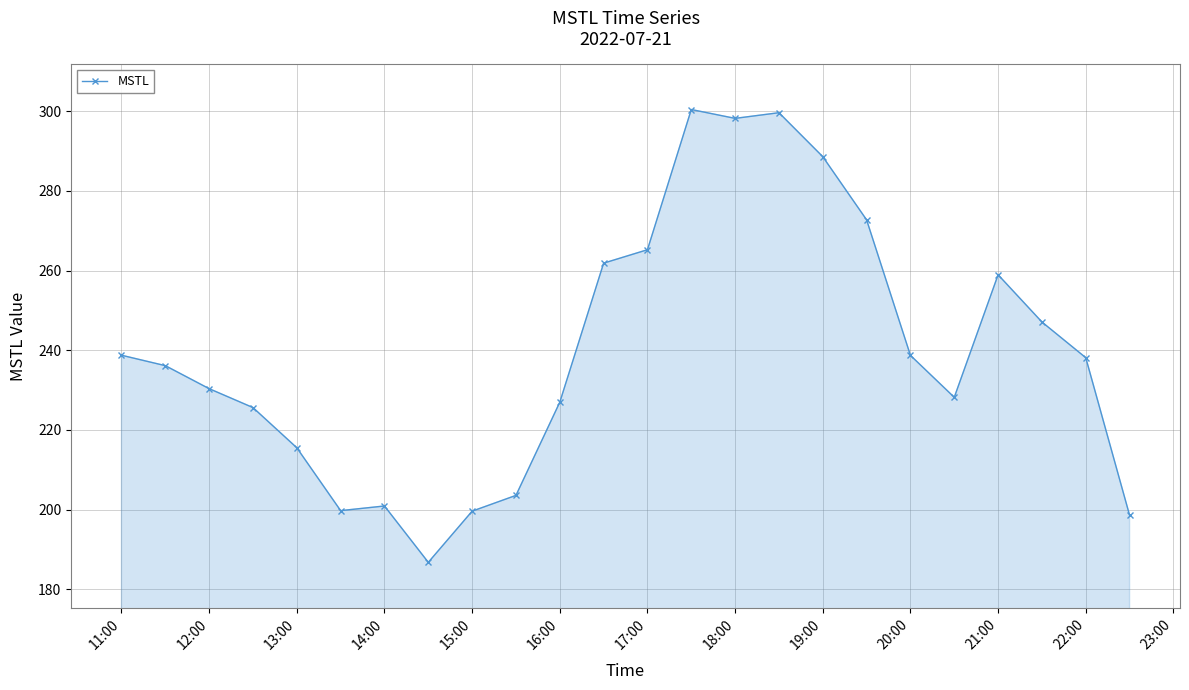

How many points are higher than both their immediate neighbors (excluding endpoints)?

4